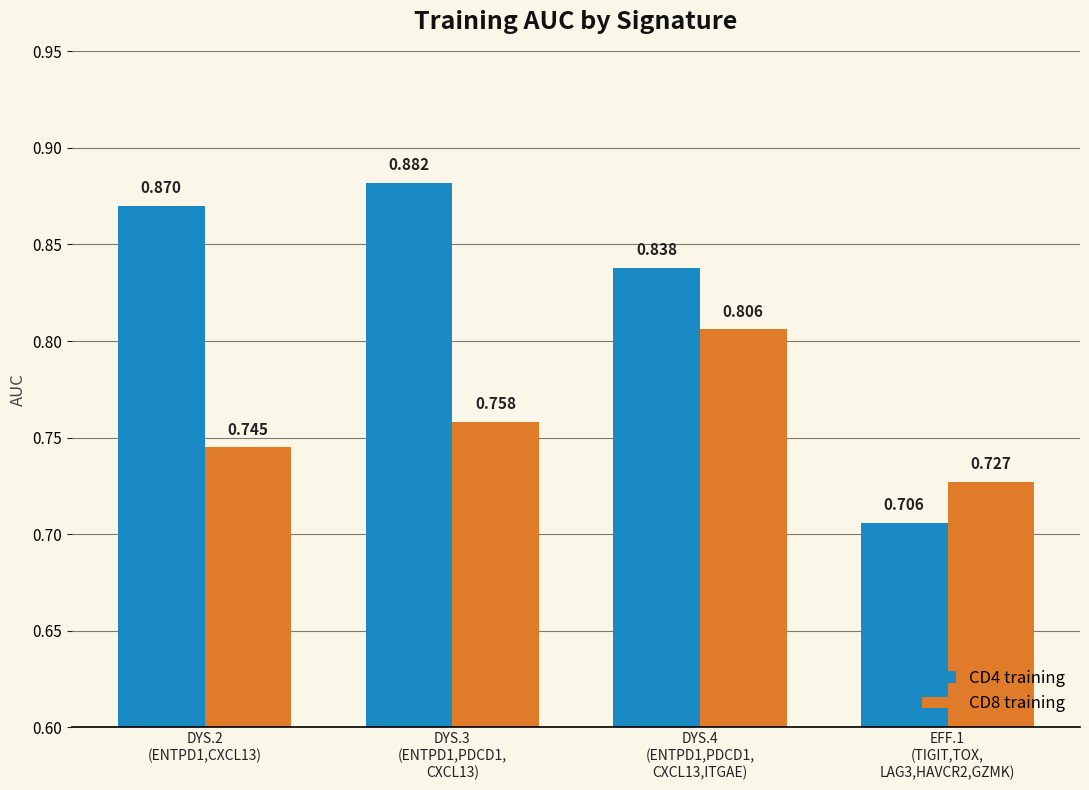

Count the number of data series in this chart.

2